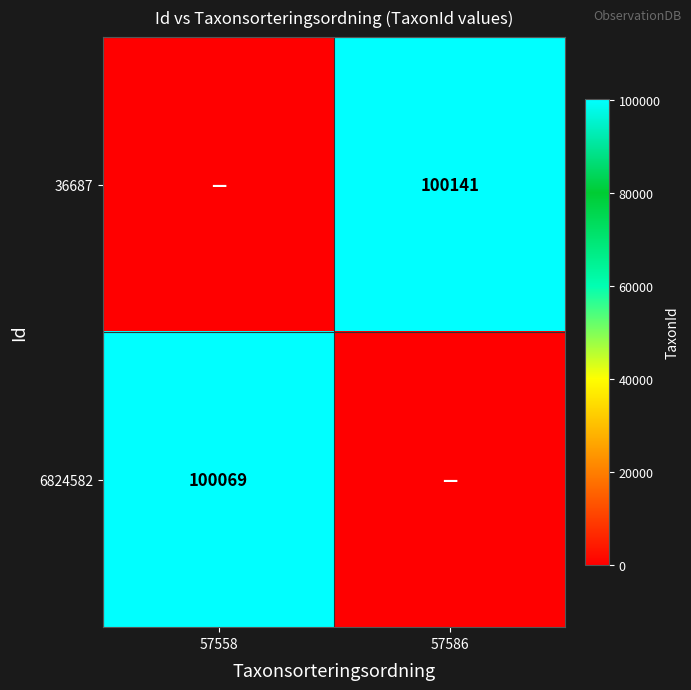

Is it true that 36687 equals 136169 at 57586?

False